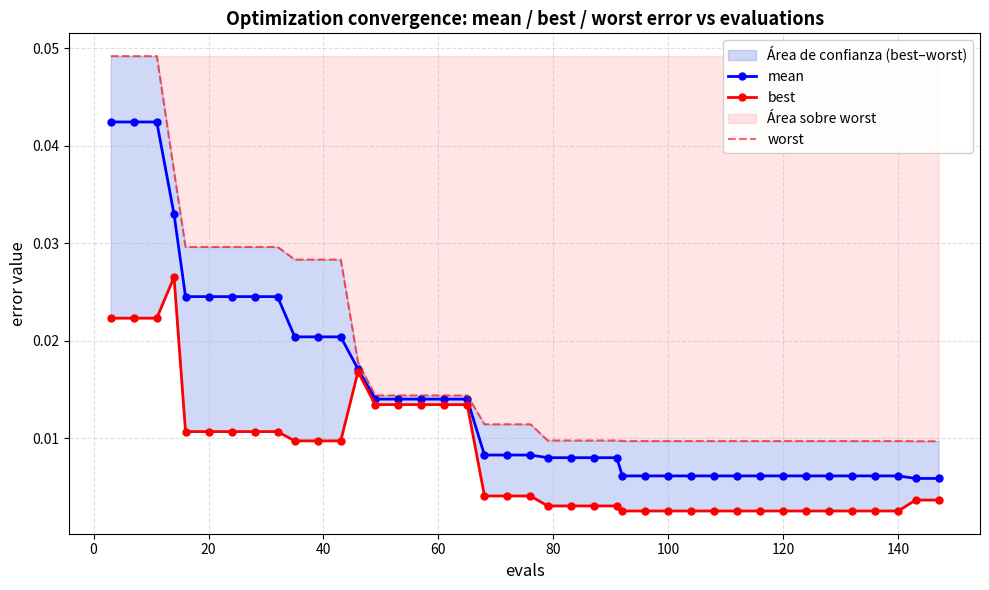

Count the mean values in the range 0 to 1.

40